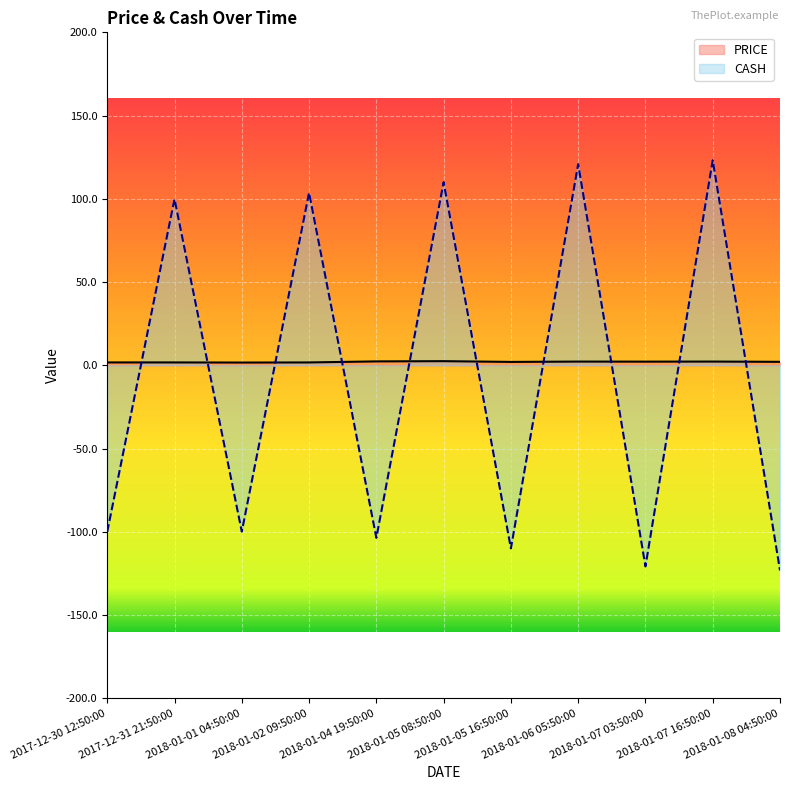

At how many categories does at least one series exceed -9?

11